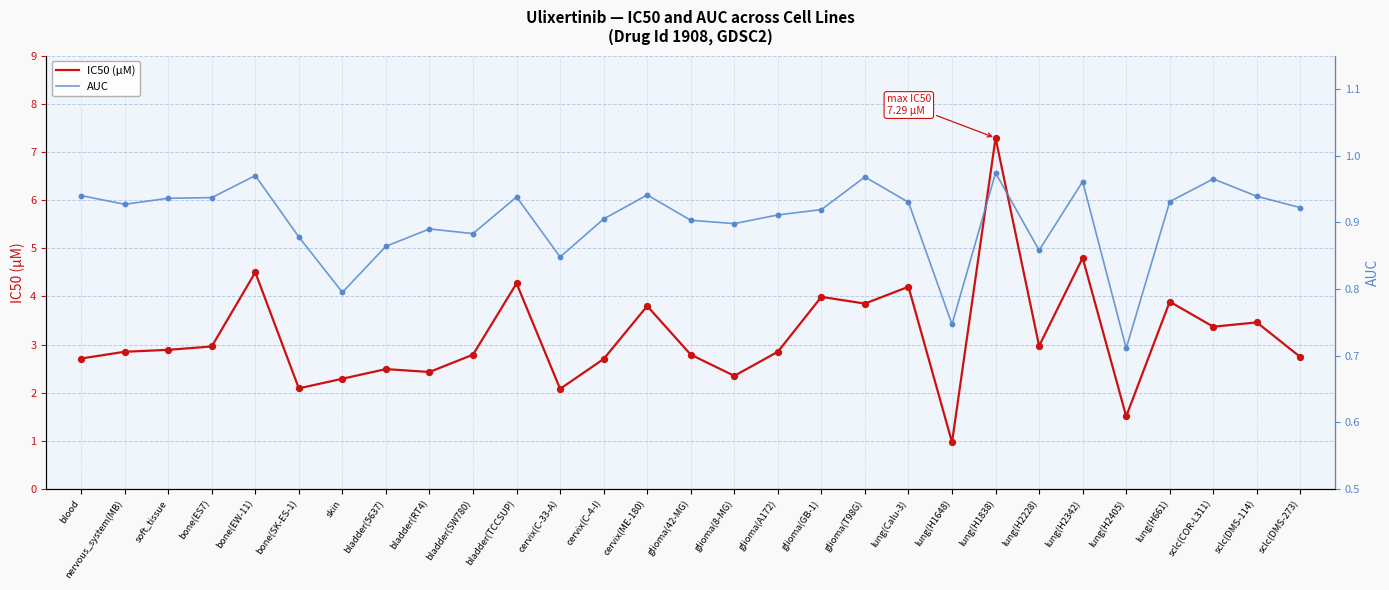

Is the value of AUC at lung(H661) greater than the value of IC50 (µM) at lung(H661)?

No